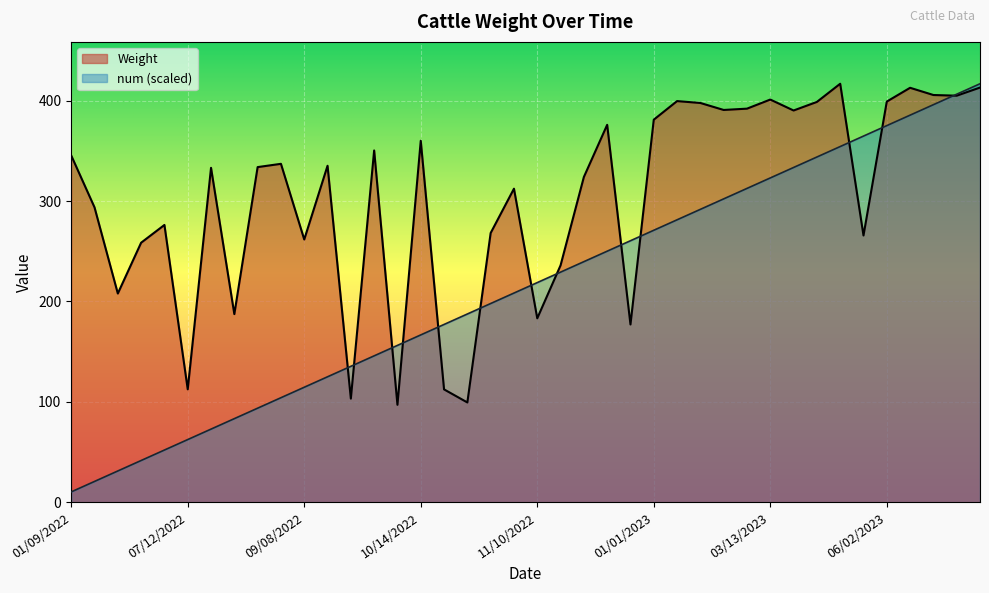

True or false: num has more than 2 points higher than both neighbors.

False